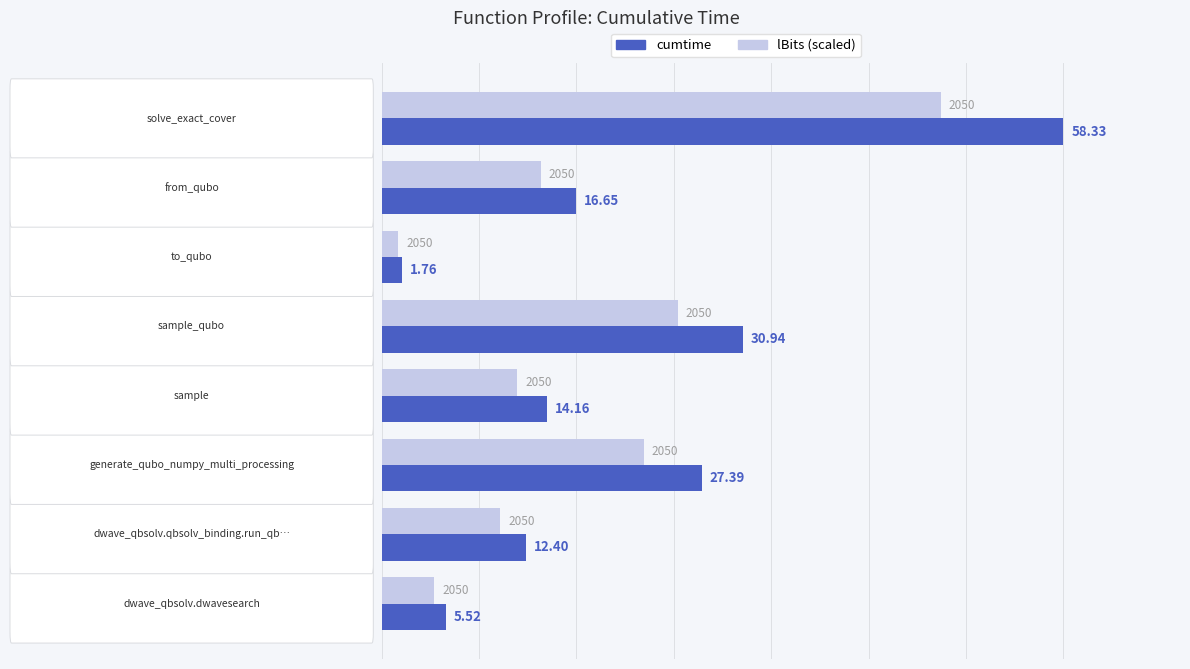

What are all the series names shown in the legend?

cumtime, lBits (scaled)